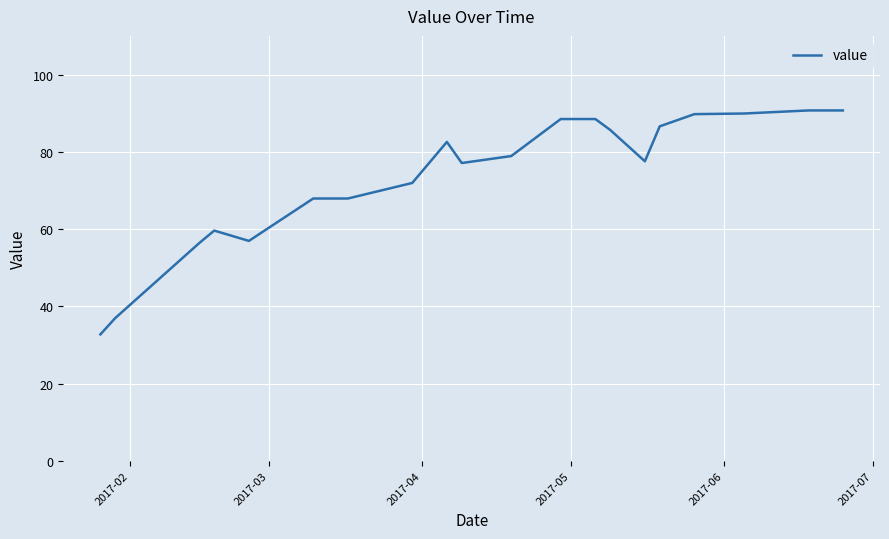

How many values are below 78?

10